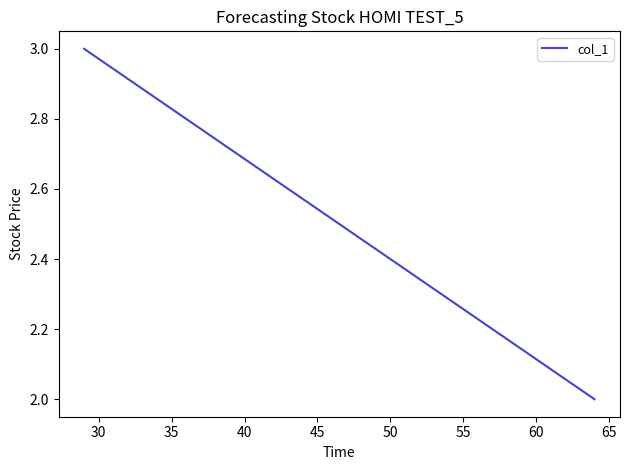

What is the value of the 1st point from the left?

3